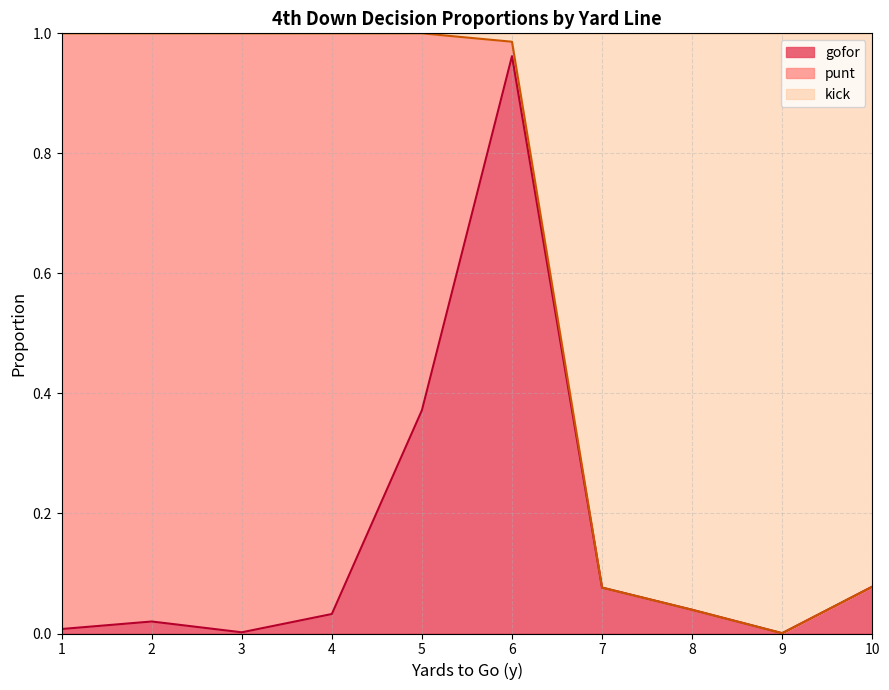

What are all the series names shown in the legend?

gofor, punt, kick